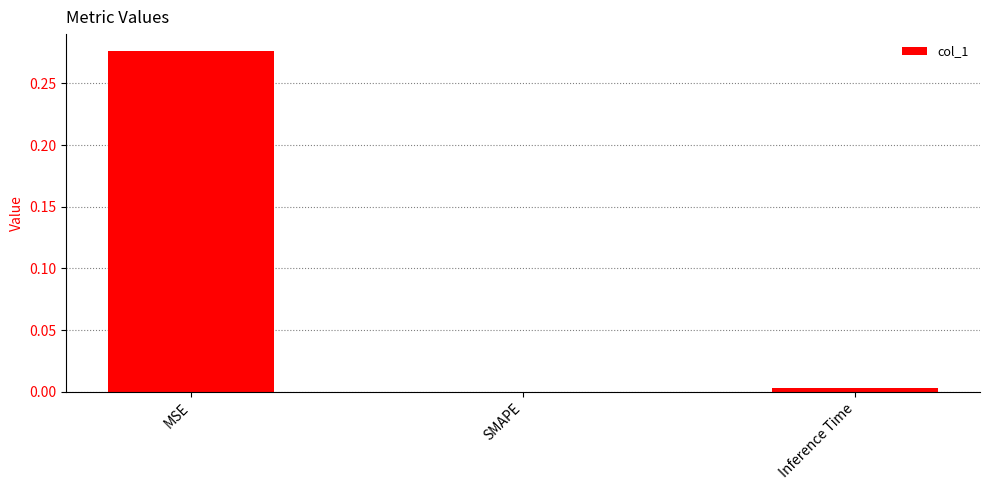

Is it true that the value at SMAPE is 0.0?

True